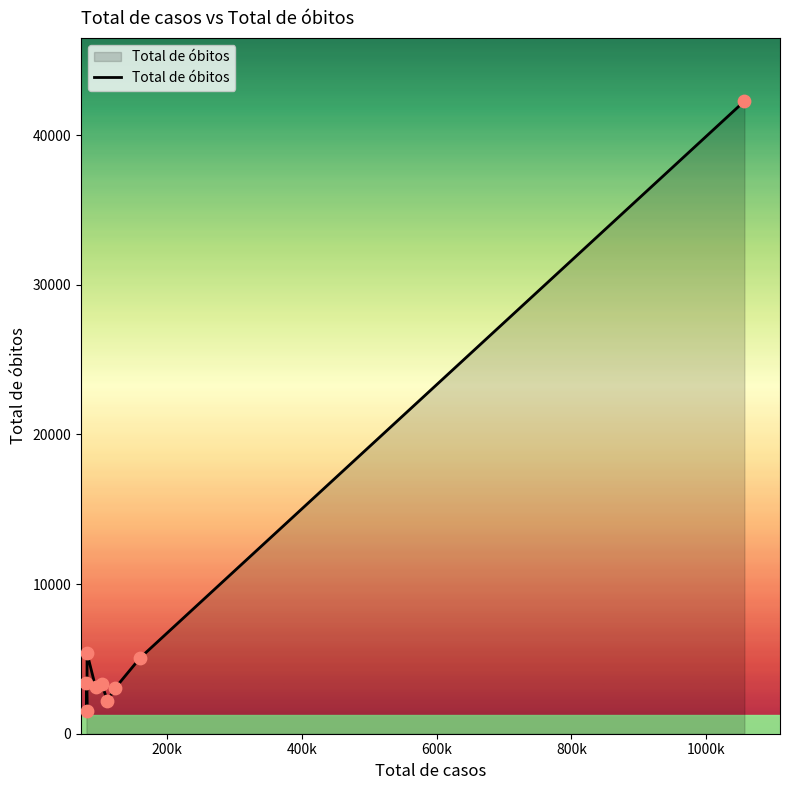

What is the smallest value displayed?

1552